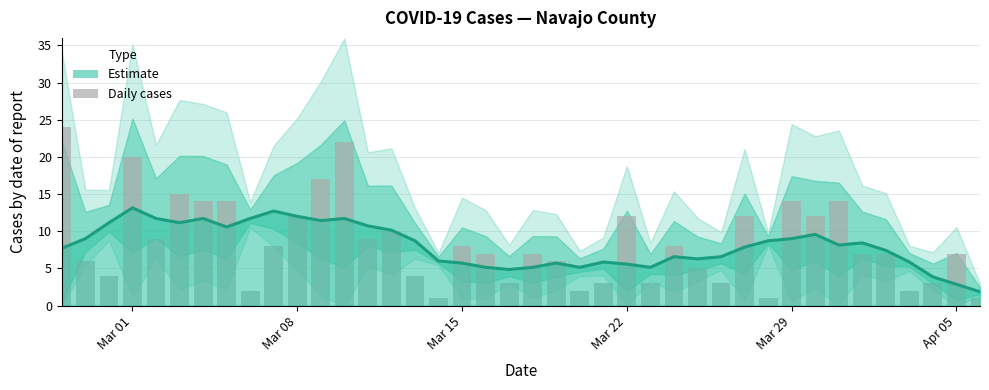

How many series are shown in this chart?

2